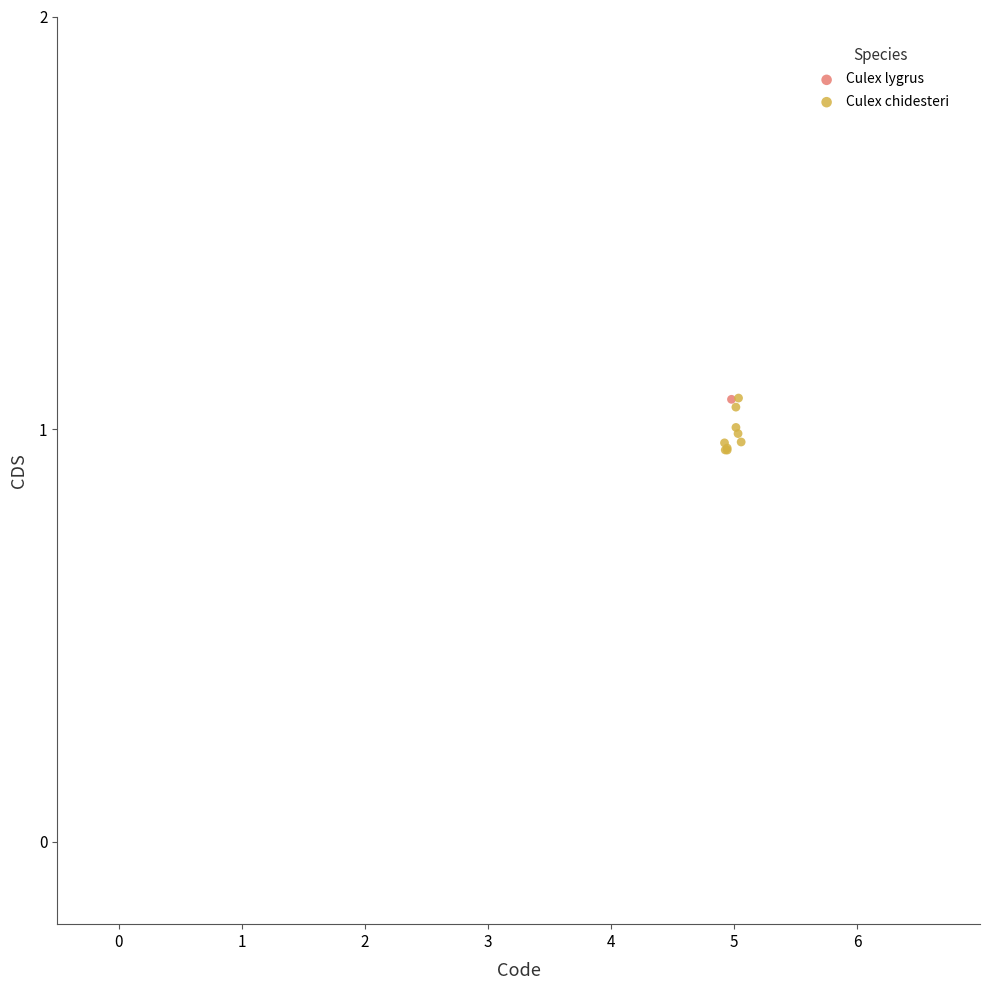

What are all the series names shown in the legend?

Culex lygrus, Culex chidesteri